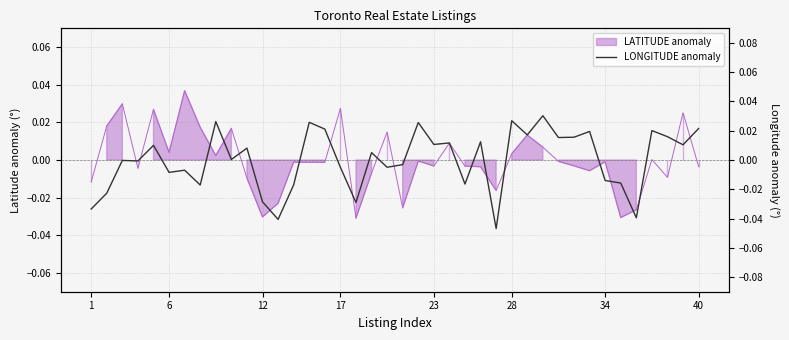

What is the difference between the maximum and minimum values in the LONGITUDE anomaly series?

0.1